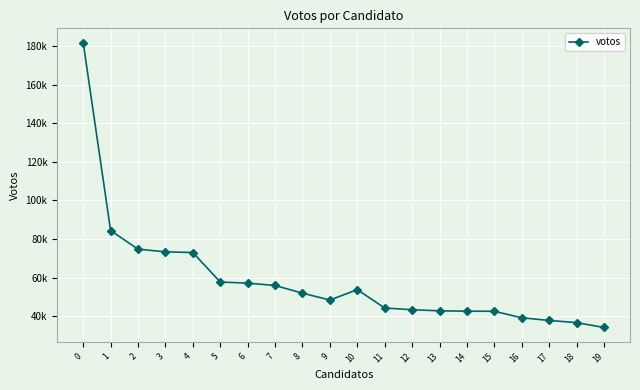

The value at 5 is 57741. True or false?

True